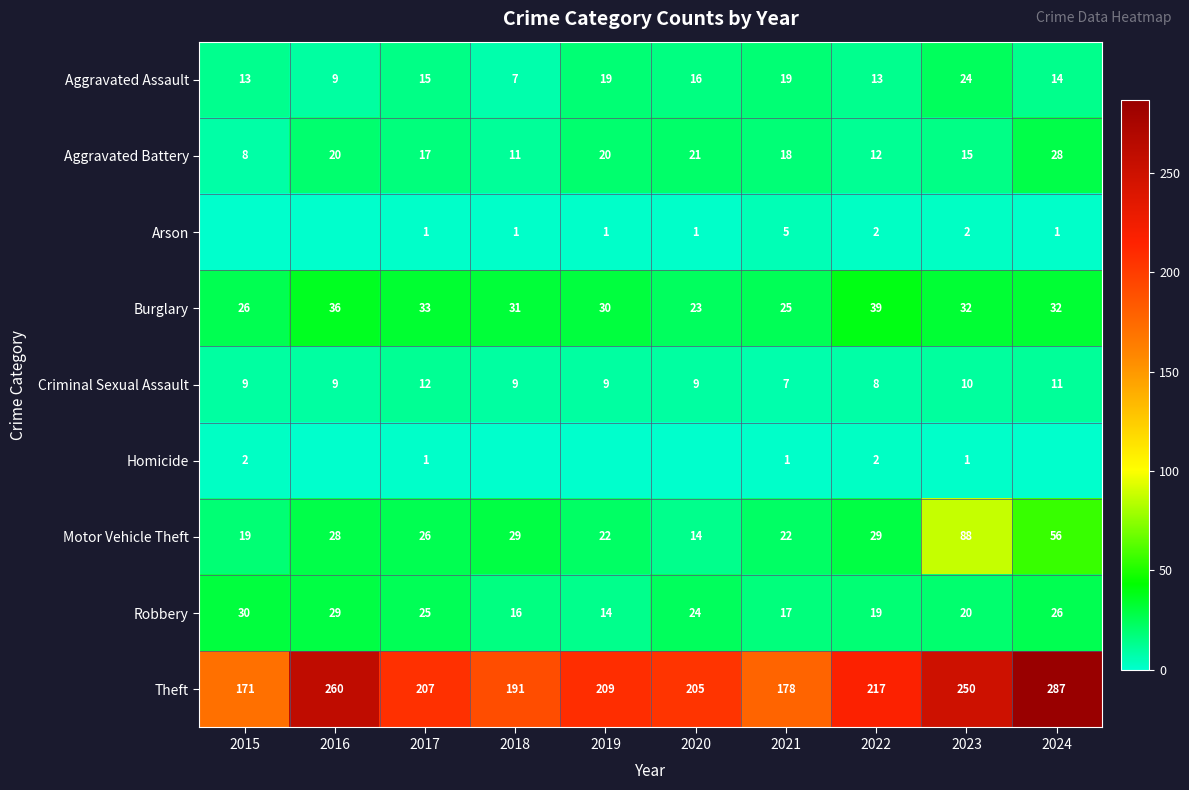

At how many categories does at least one series exceed 110?

10